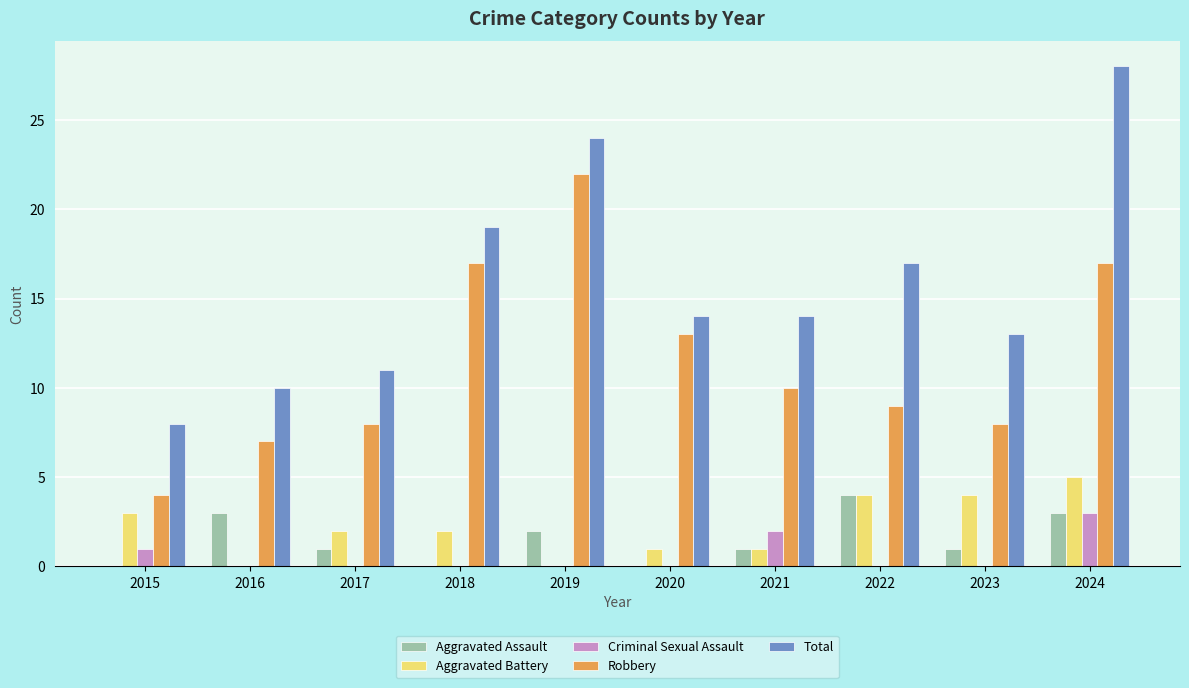

The Aggravated Battery series shows 4 at 2015. True or false?

False